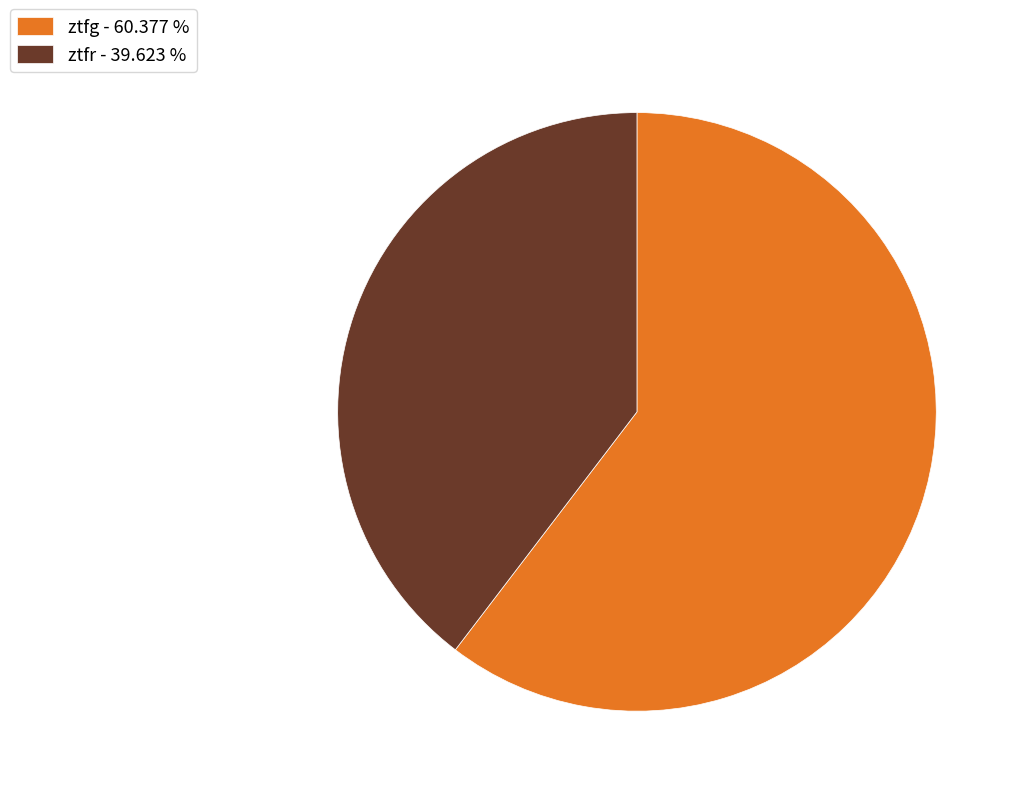

Which category has the smallest portion of the pie?

ztfr